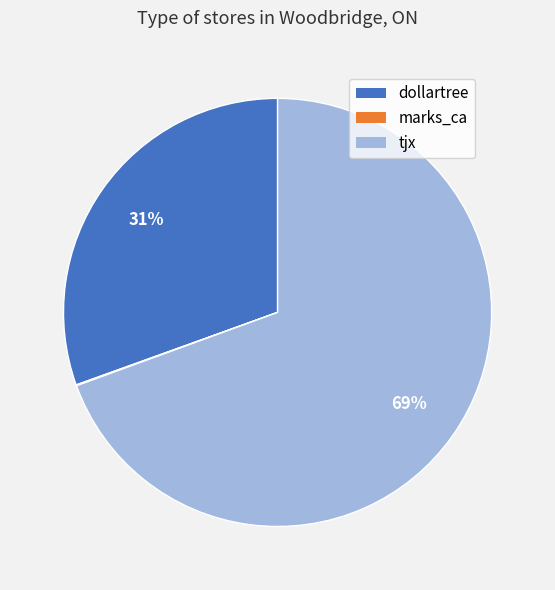

Which category has the biggest portion of the pie?

tjx